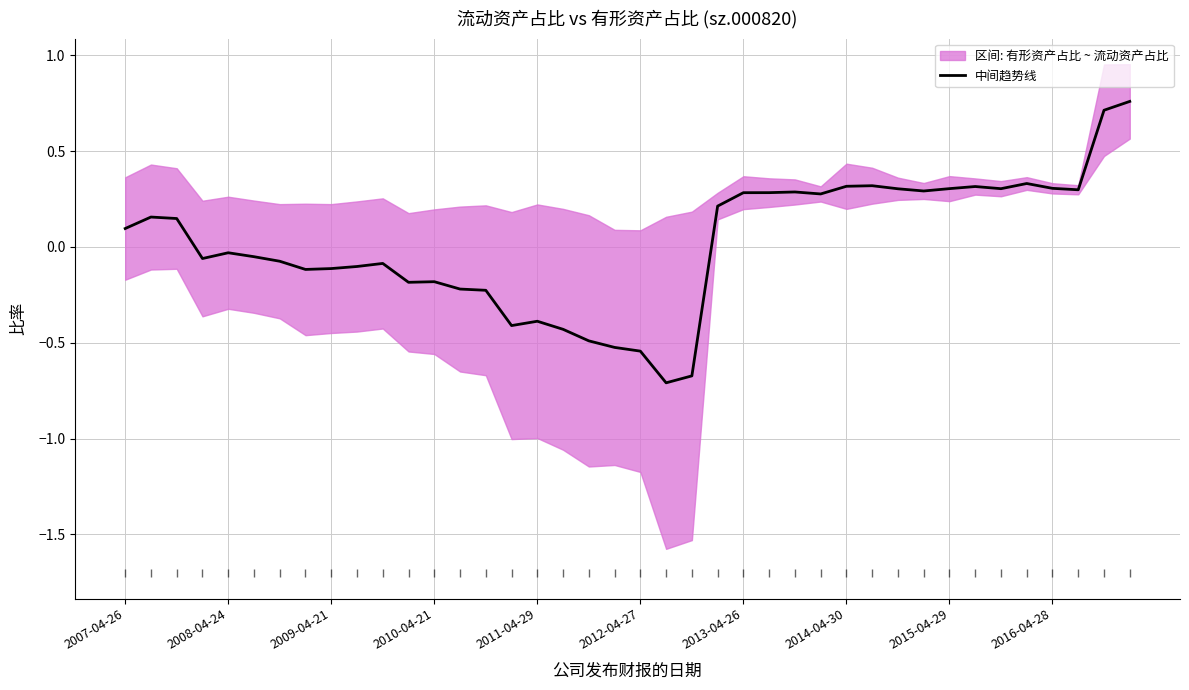

True or false: the data shows 0.1 at 27.

False